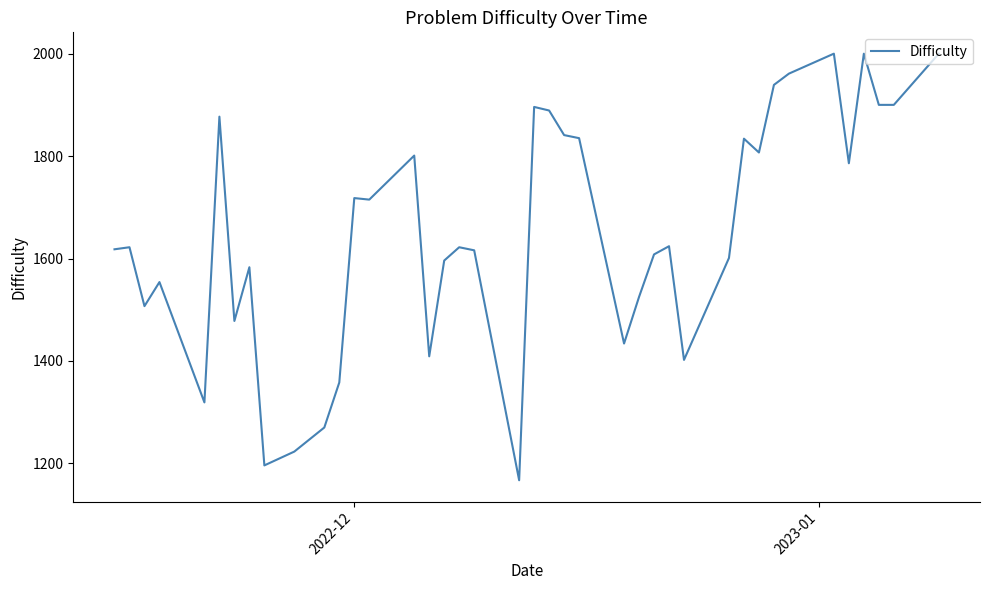

What is the minimum value shown in the chart?

1167